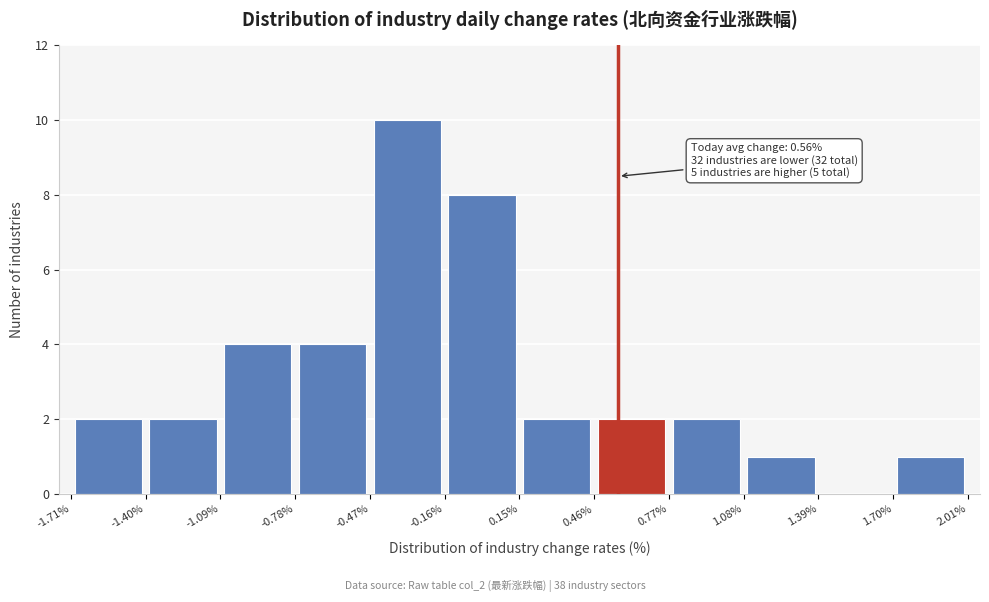

Which range on the x-axis has the tallest bar?

-0.47% to -0.16%